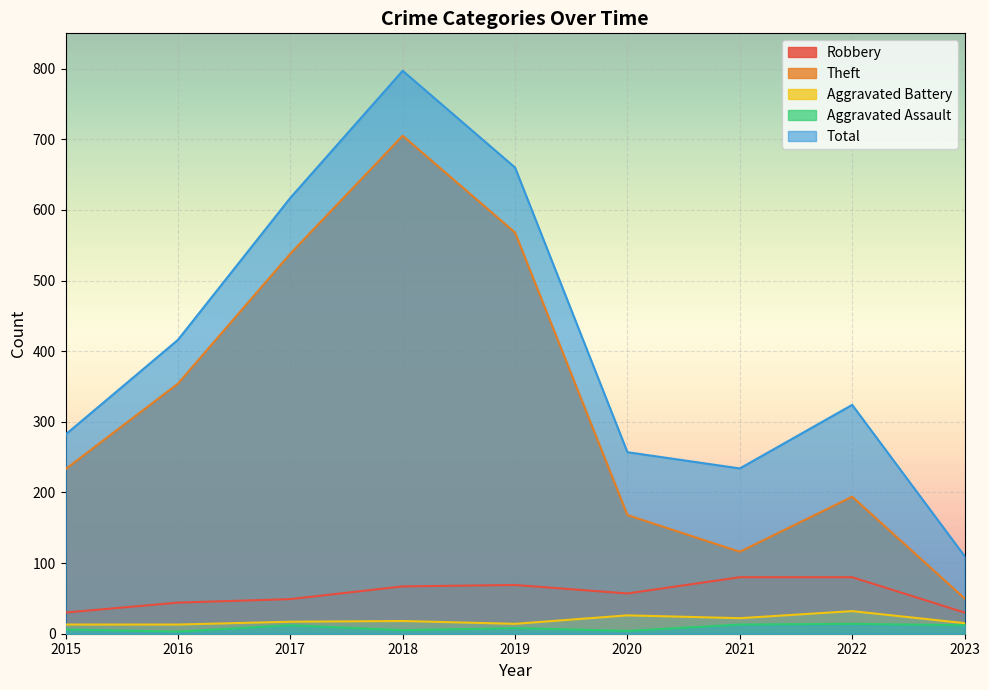

What is the minimum value shown in the chart?

3